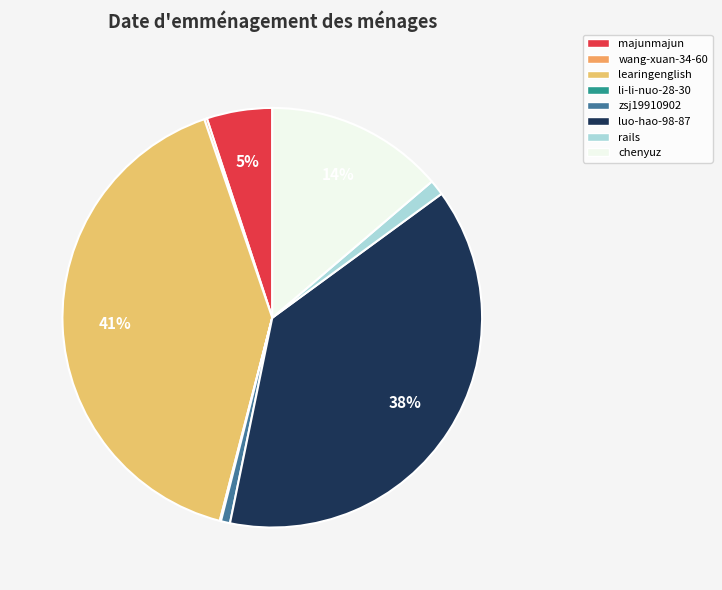

Rank the categories by value from highest to lowest.

learingenglish, luo-hao-98-87, chenyuz, majunmajun, rails, zsj19910902, wang-xuan-34-60, li-li-nuo-28-30